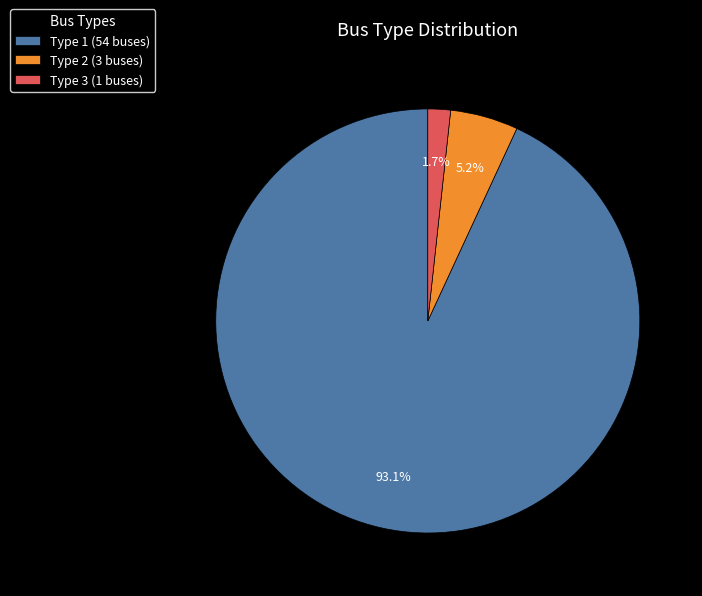

How many segments does this pie chart have?

3